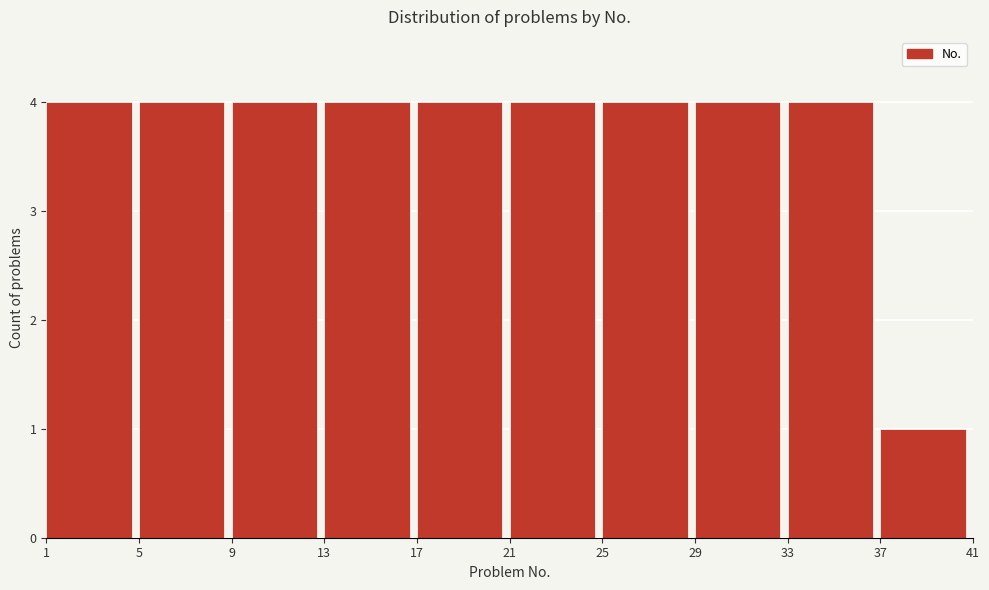

What is the height of the bar covering 9 to 13 on the x-axis? The values are not printed on the chart, so give them approximately, as read against the axis.

4